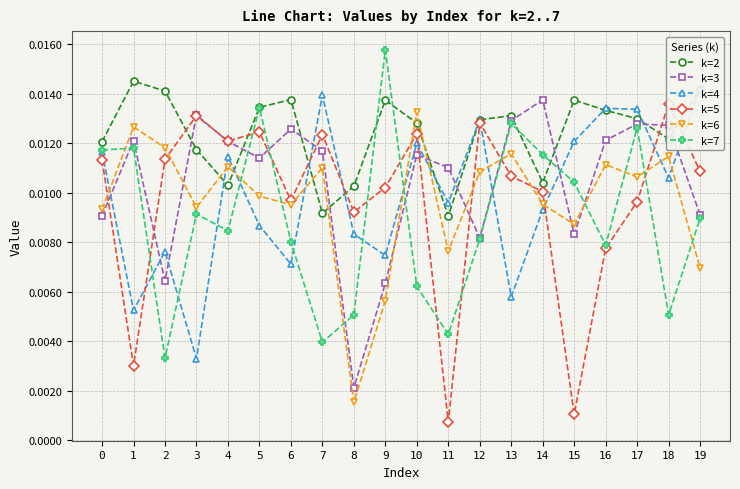

What are all the series names shown in the legend?

k=2, k=3, k=4, k=5, k=6, k=7